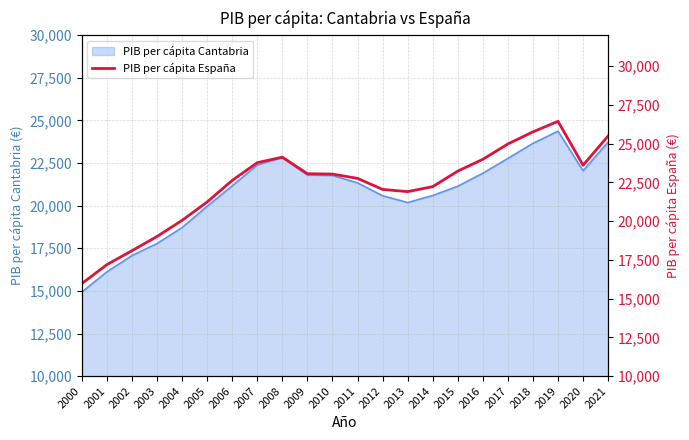

The value of PIB per cápita Cantabria at 2007 is 39781. True or false?

False